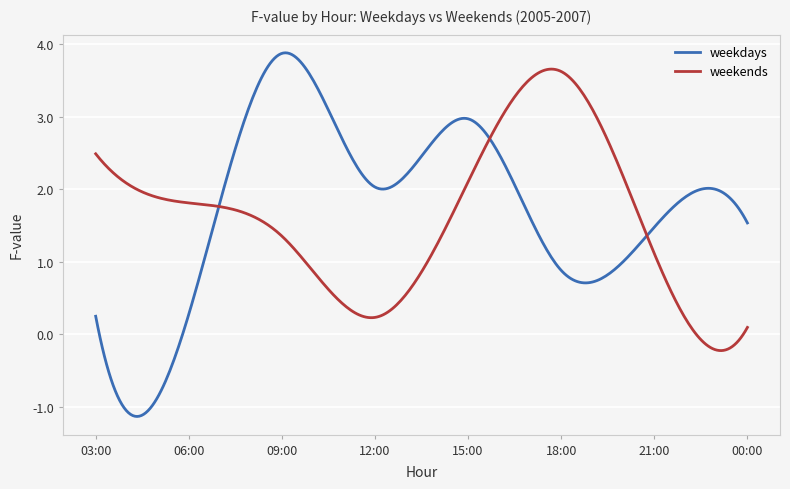

Which series has the widest spread of values?

weekdays